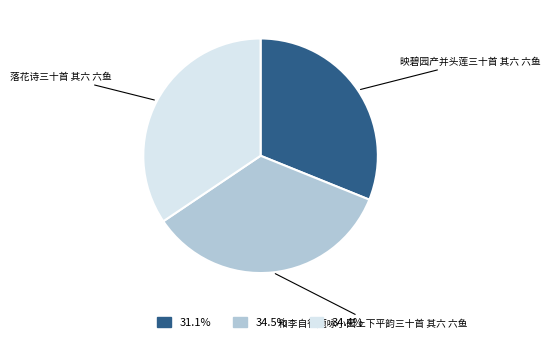

Combined, do 和李自得题咏小园上下平韵三十首 其六 六鱼 and 映碧园产并头莲三十首 其六 六鱼 account for over 50%?

Yes